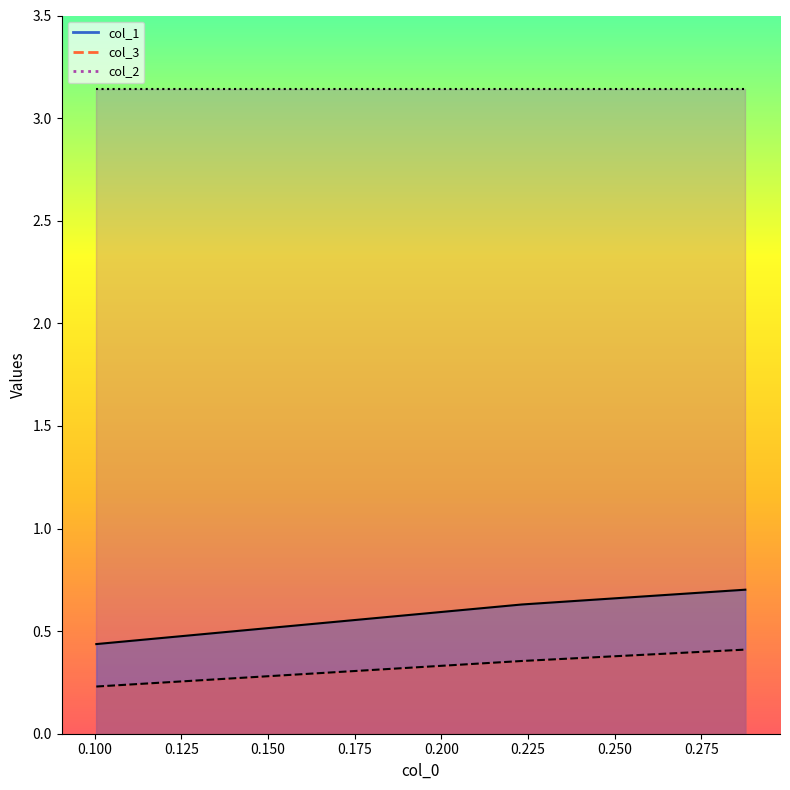

List the series in order of their peak value, highest first.

col_1, col_3